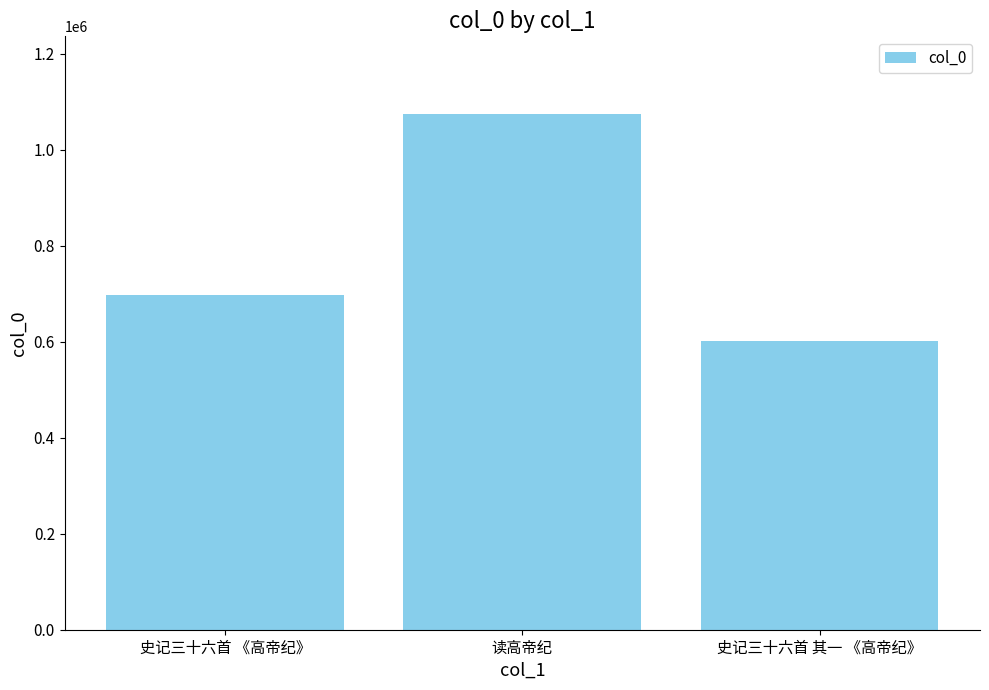

Are the bars horizontal?

No